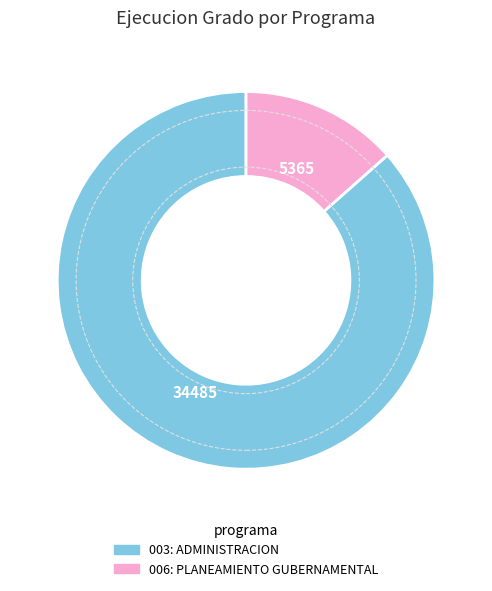

The 006: PLANEAMIENTO GUBERNAMENTAL slice represents 25% of the pie. True or false?

False